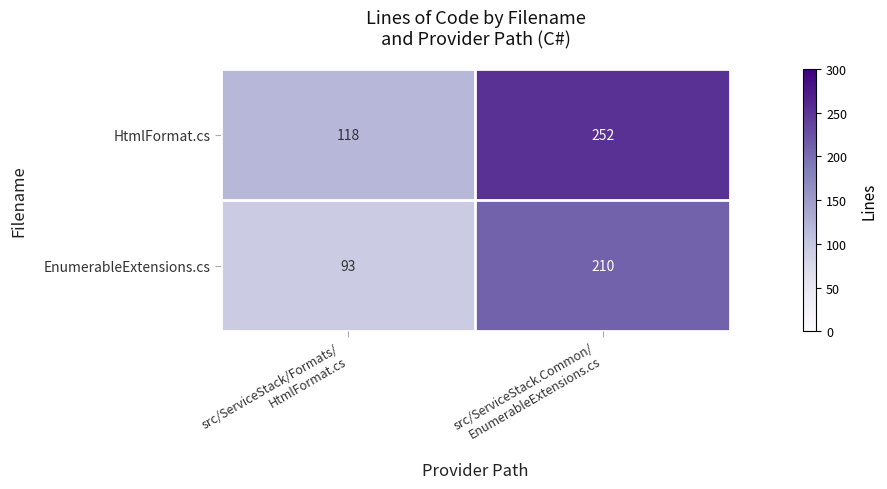

How many categories are shown in the chart?

2